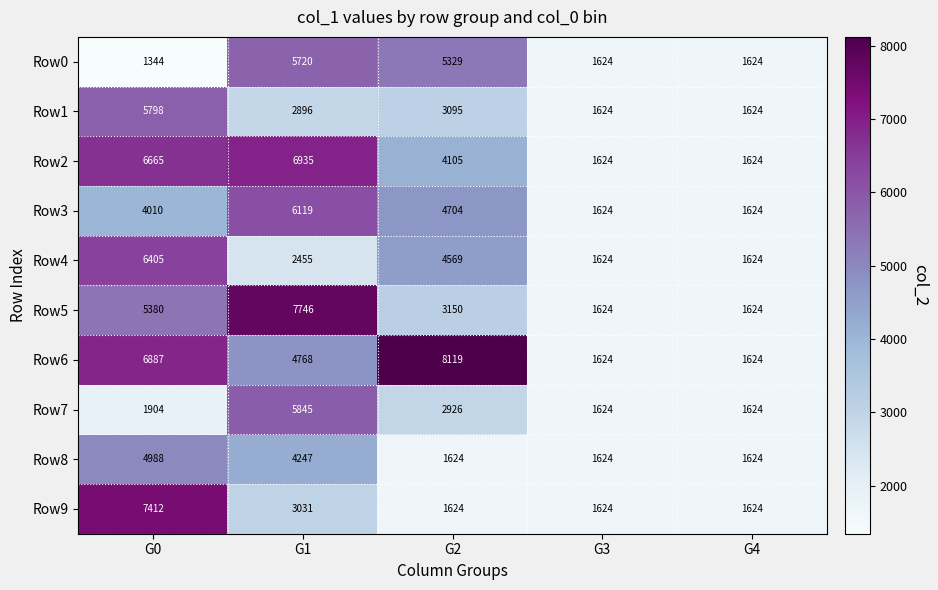

Rank the series by their maximum value, from highest to lowest.

Row6, Row5, Row9, Row2, Row4, Row3, Row7, Row1, Row0, Row8